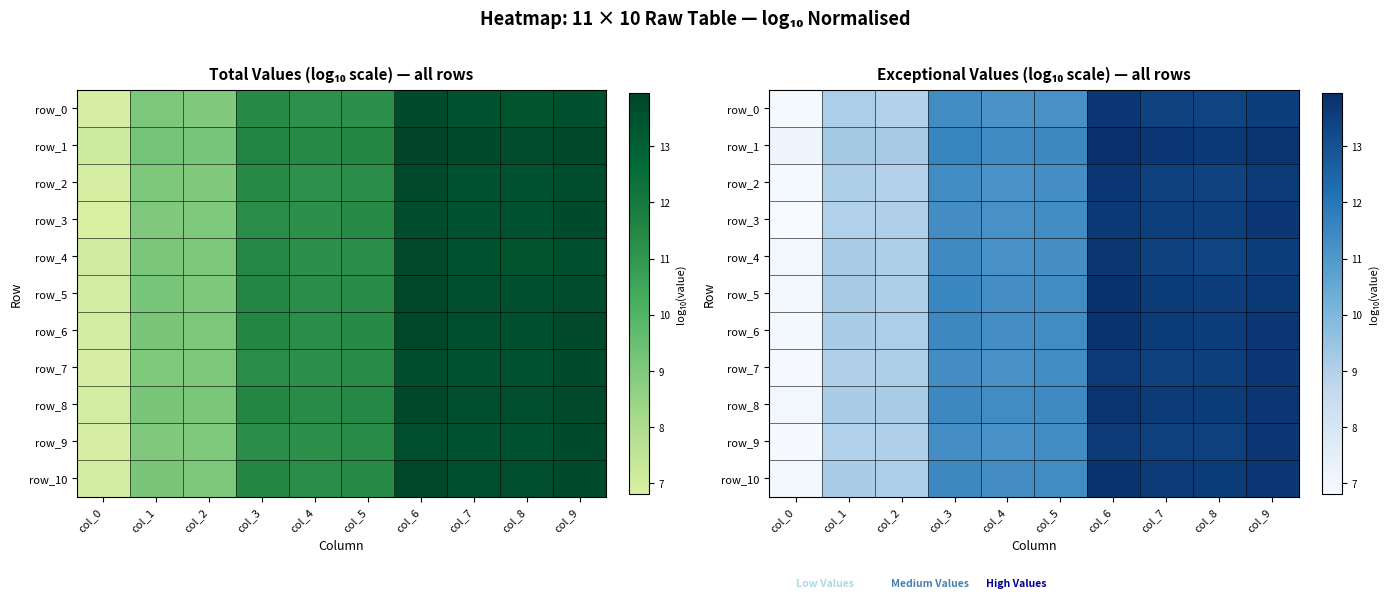

How many data points in row_5 are above 11?

7